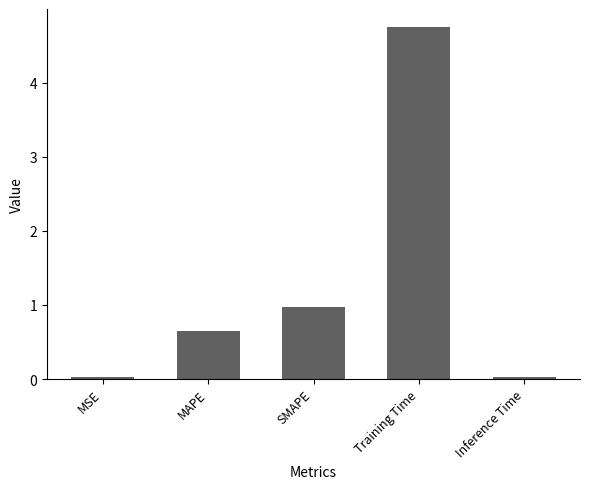

What is the label of the 4th bar from the left?

Training Time